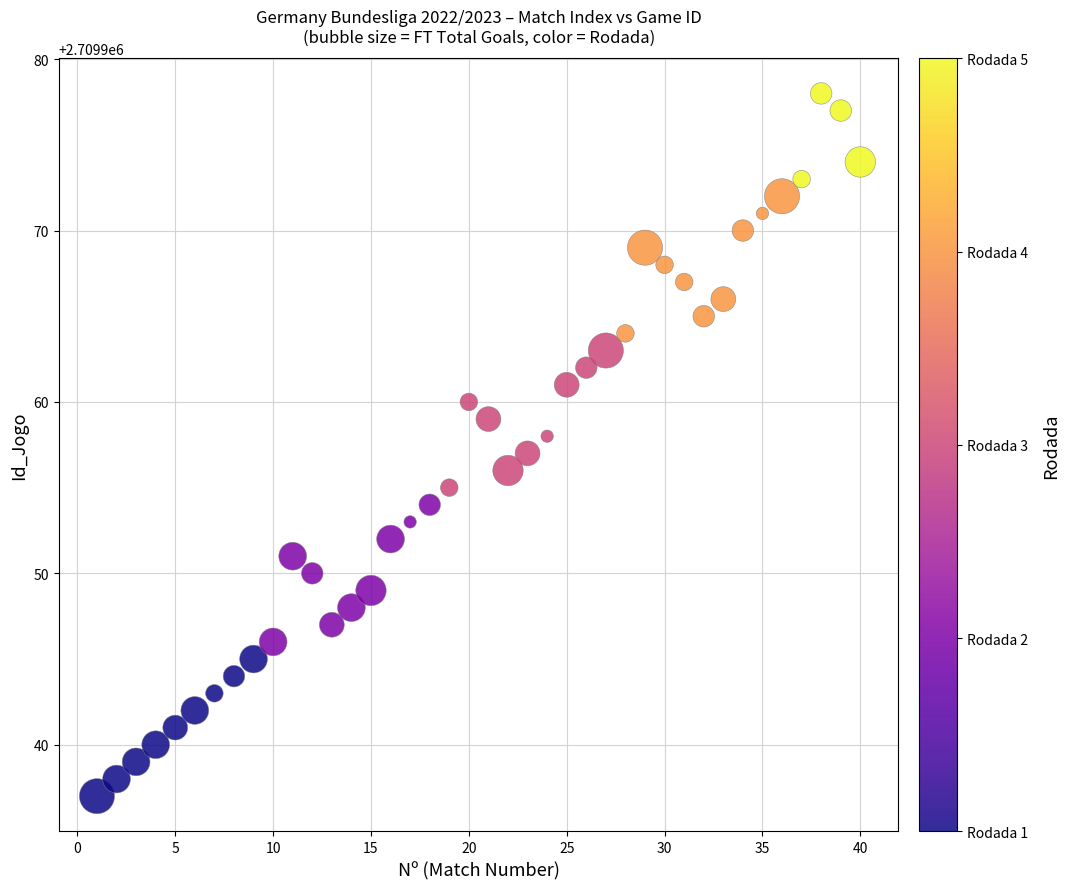

What is the range of Y values (max minus min)?

41